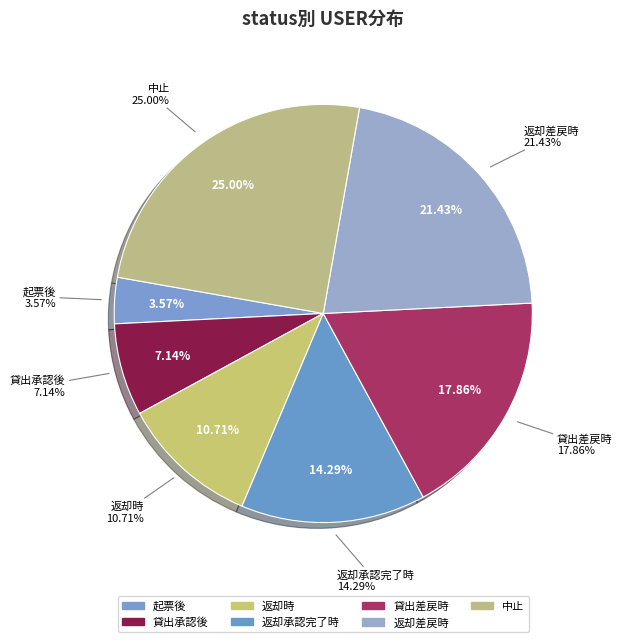

Does 貸出差戻時 represent more than half of the total?

No